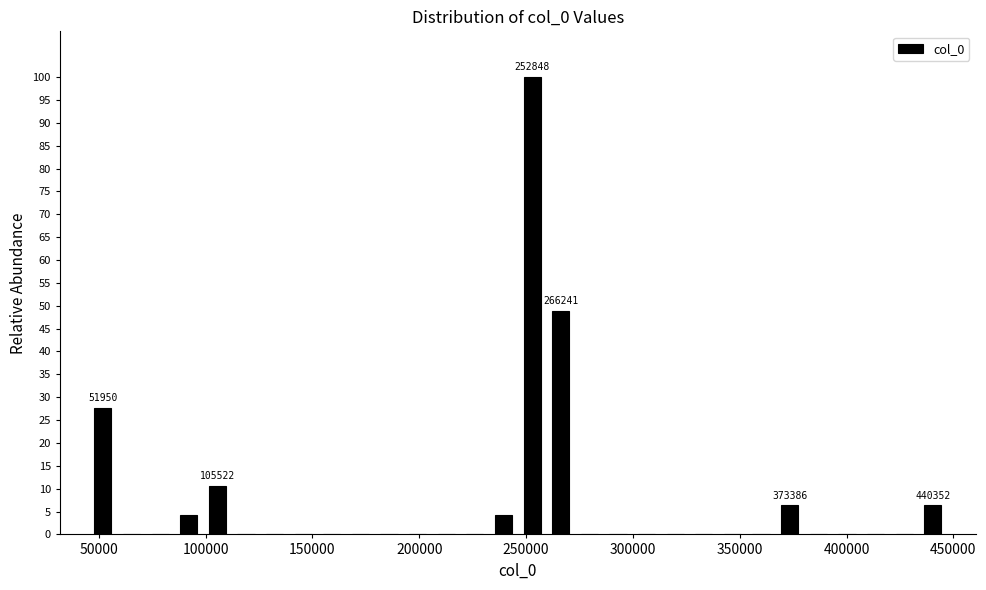

Around what value on the x-axis is the tallest bar? Give the approximate position of its centre, as read against the axis.

255000